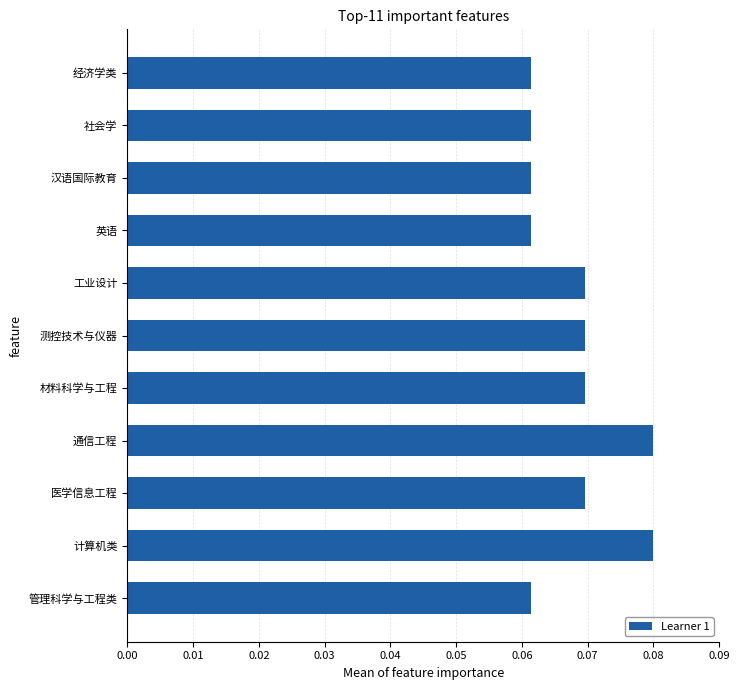

Count the values in the range 0 to 1.

11